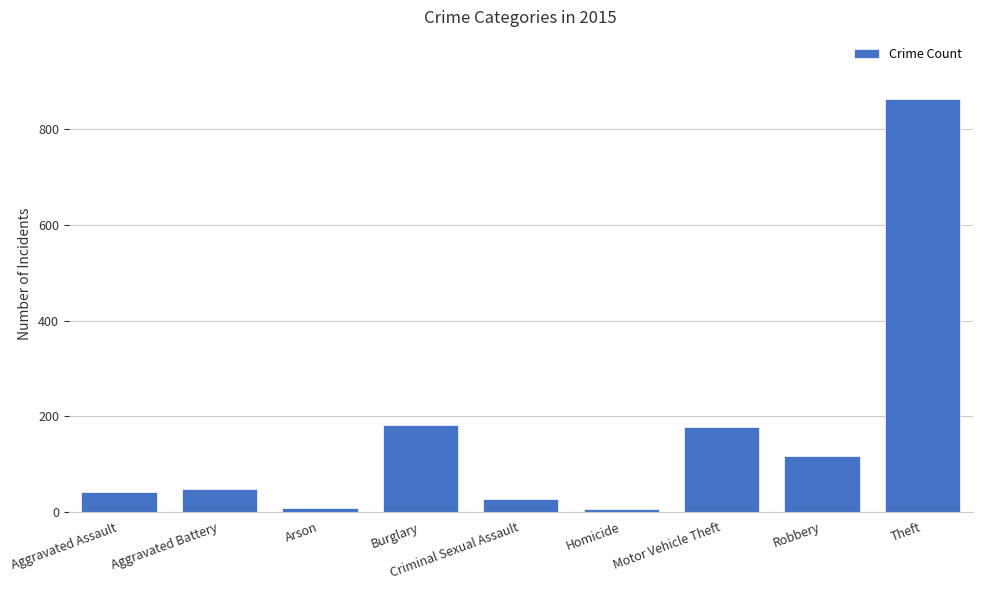

What value does the data have at Criminal Sexual Assault?

27